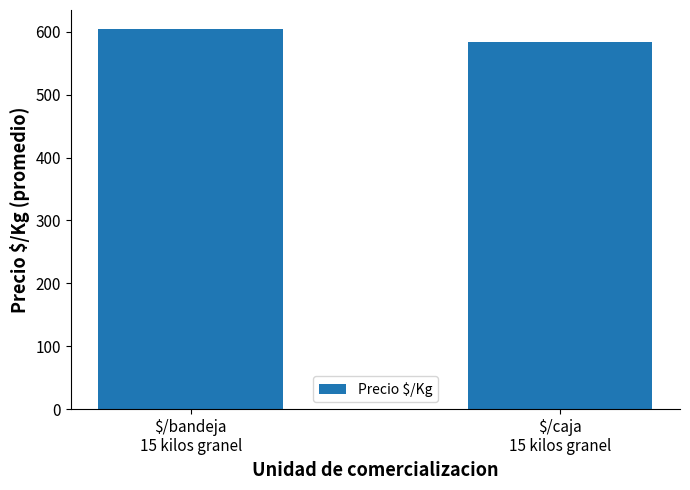

What is the minimum value shown in the chart?

583.0